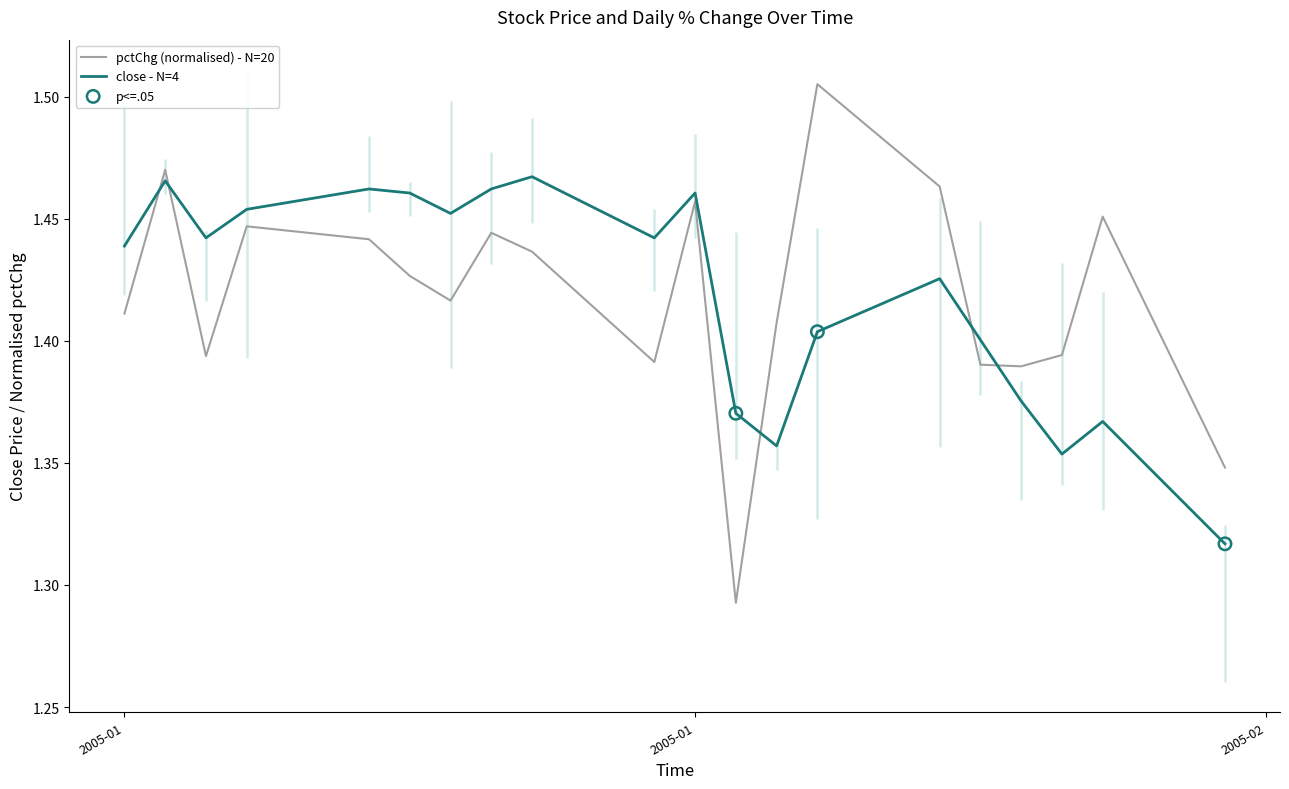

At how many categories does at least one series exceed 1?

20